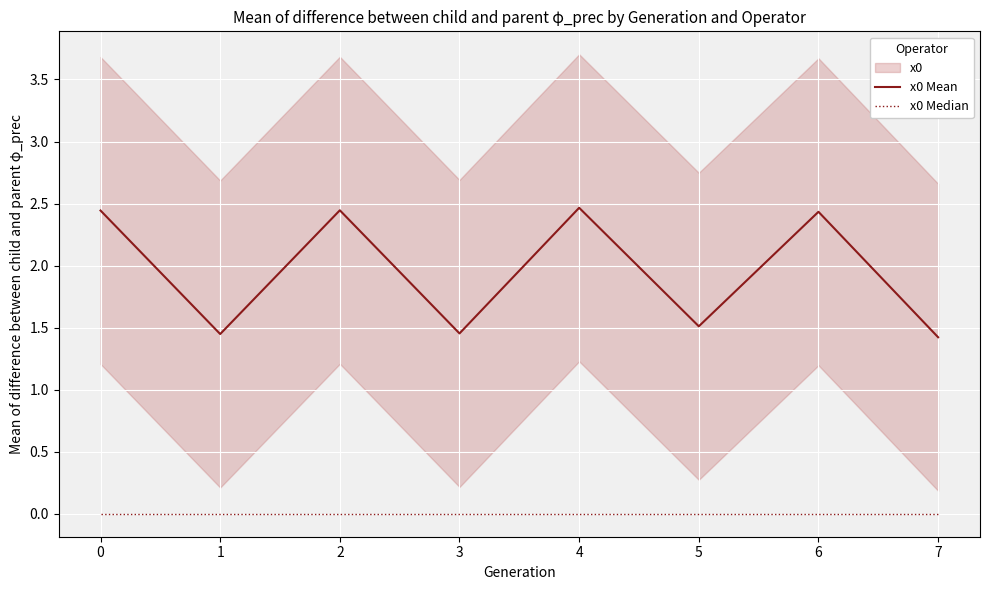

Which series has the largest total across all categories?

x0 Mean